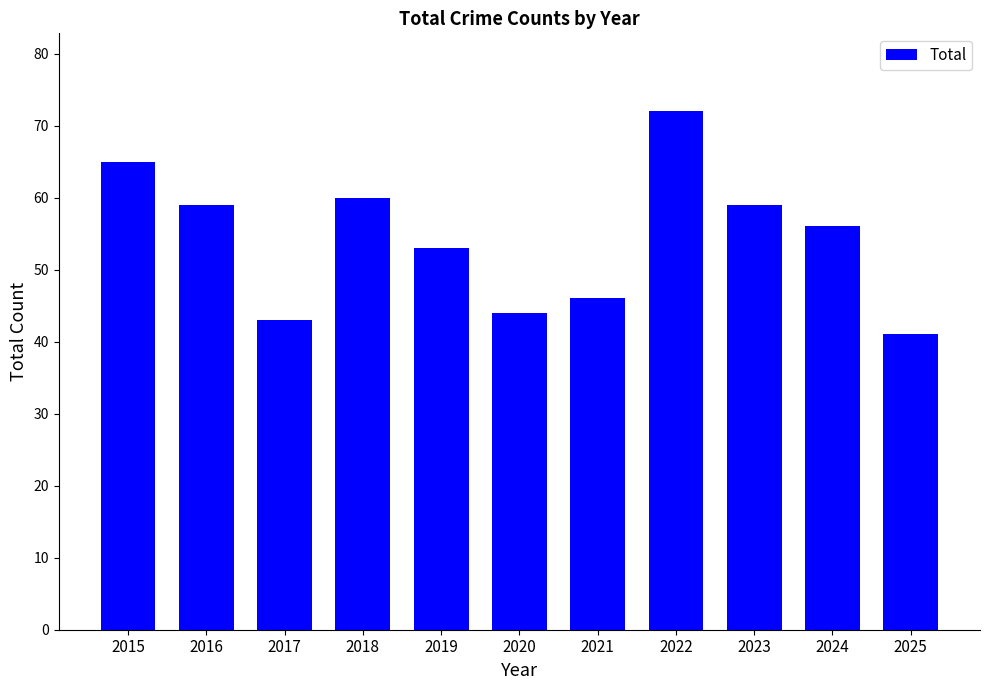

At which category does the chart reach its minimum across all series?

2025